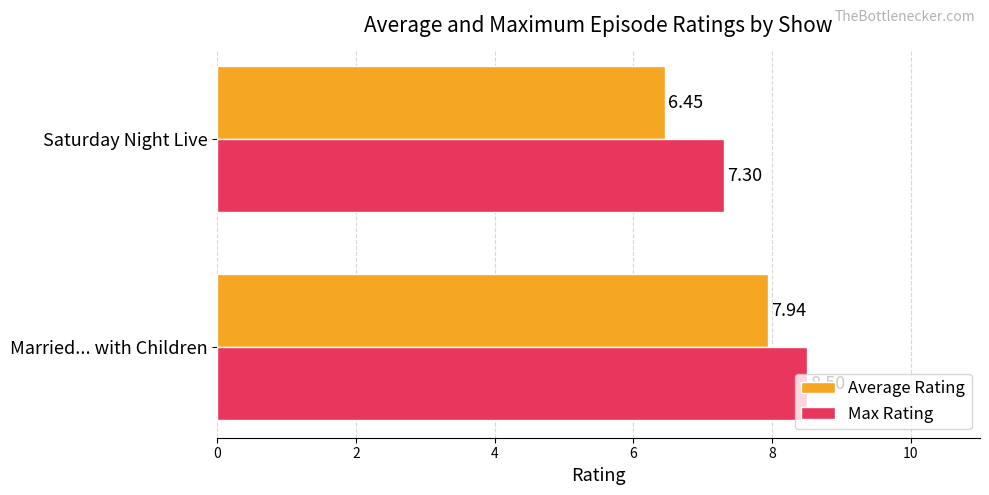

Where is Average Rating nearest to the value 7?

Saturday Night Live